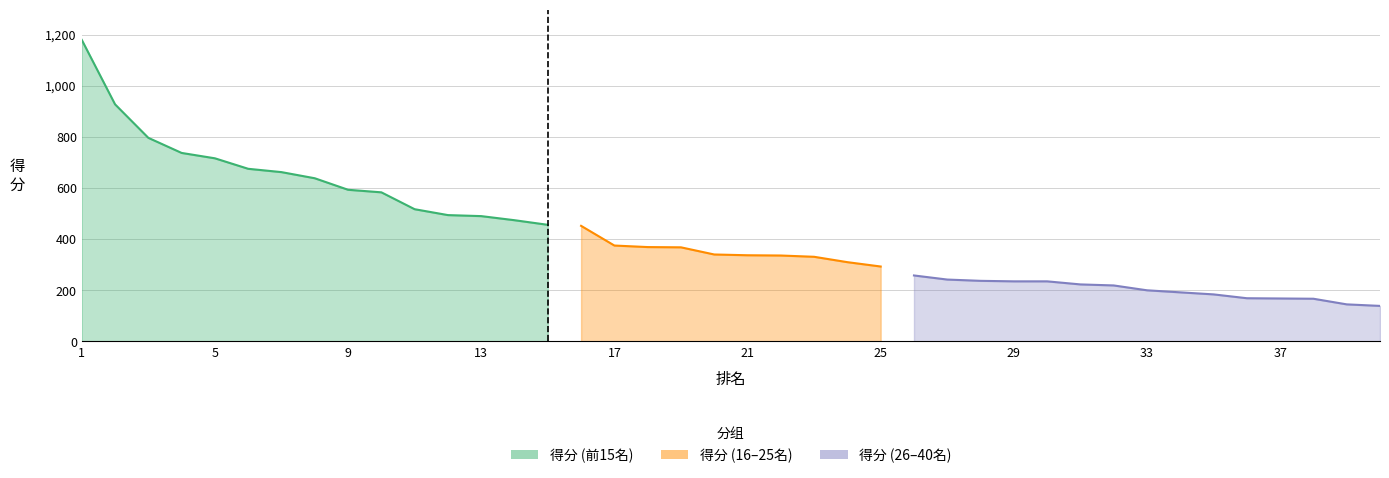

What is the average value of the 得分 series?

411.5